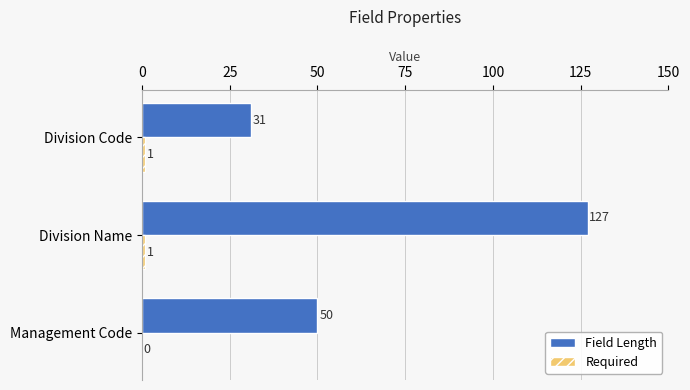

Which category has the highest value across all series?

Division Name